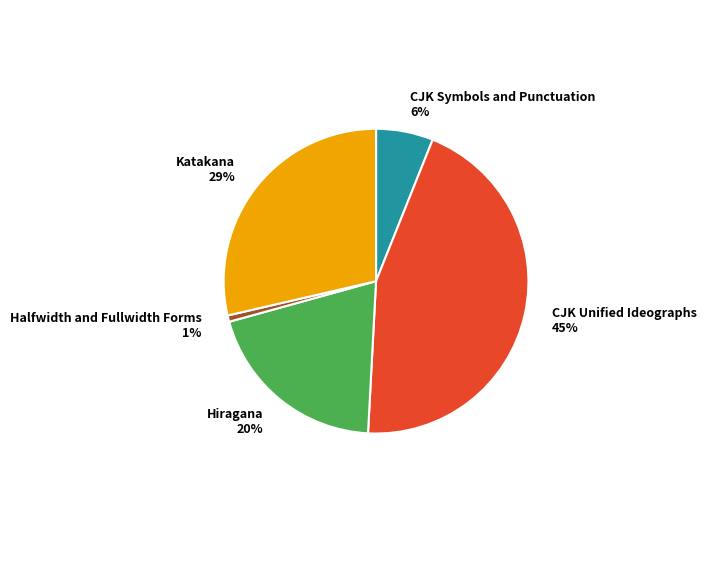

How many slices are in this pie chart?

5